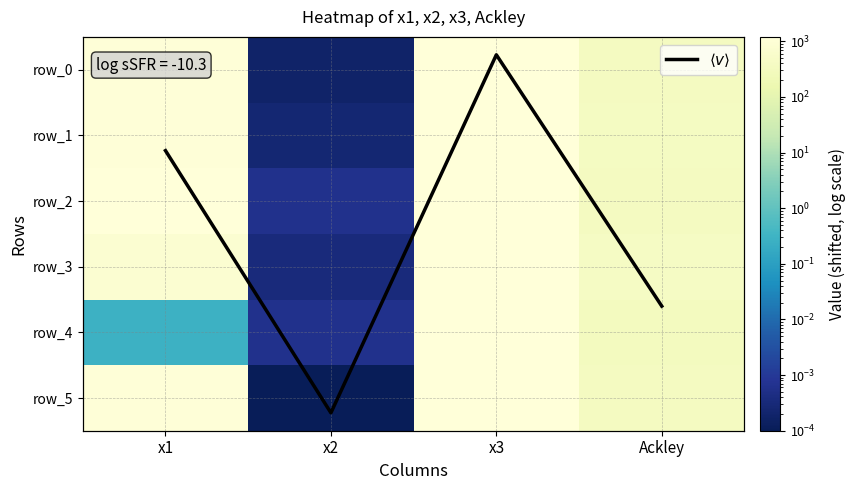

At which label is row_3 closest to 600?

Ackley